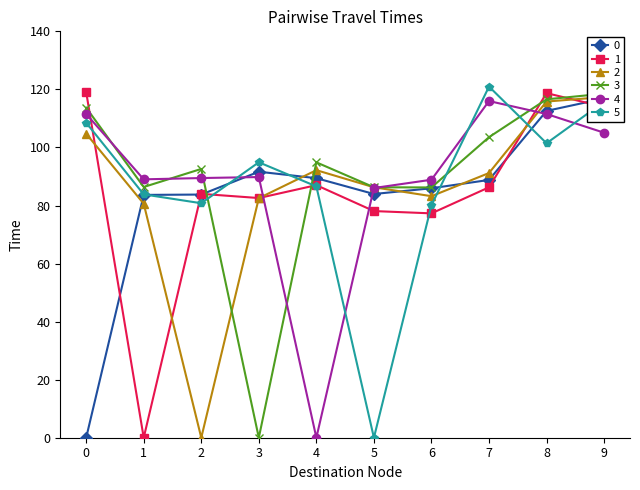

How many categories are shown in the chart?

10